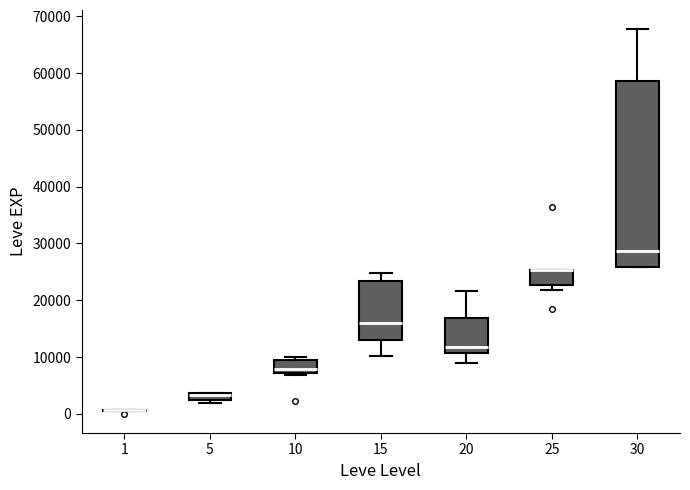

Where is the upper edge of the box at x = 25 on the y-axis? The values are not printed on the chart, so give them approximately, as read against the axis.

25000